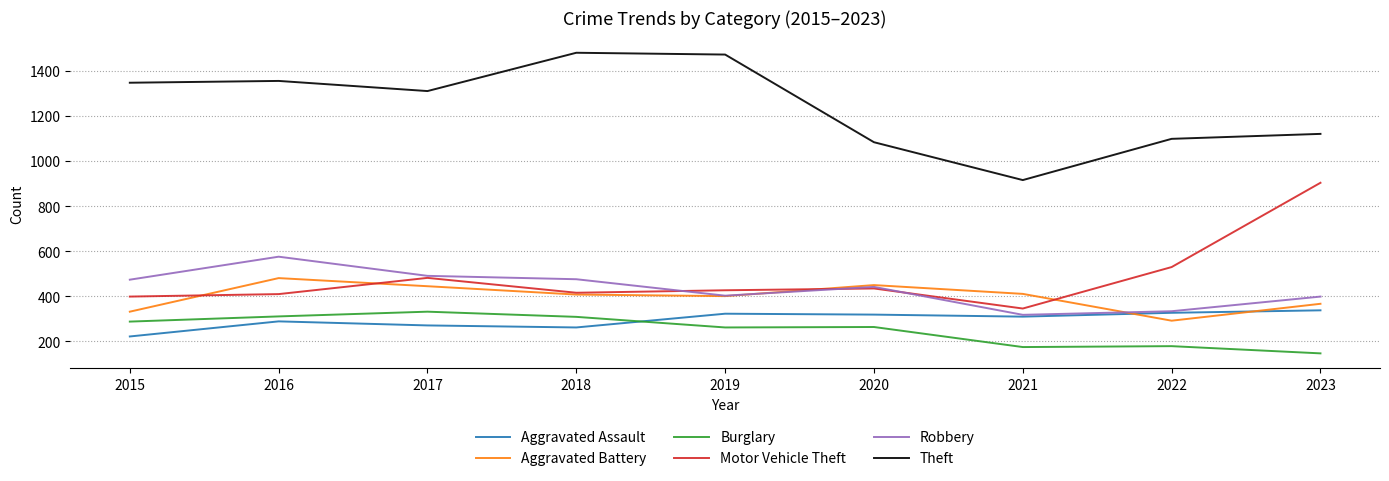

In Robbery, how many points are higher than both neighbors (excluding endpoints)?

2